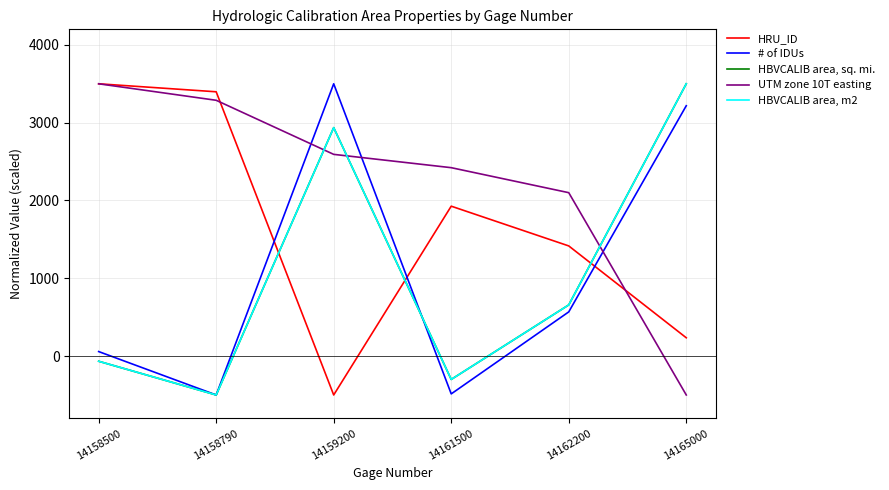

What is the value of the # of IDUs point at the 6th from the left?

3218.0